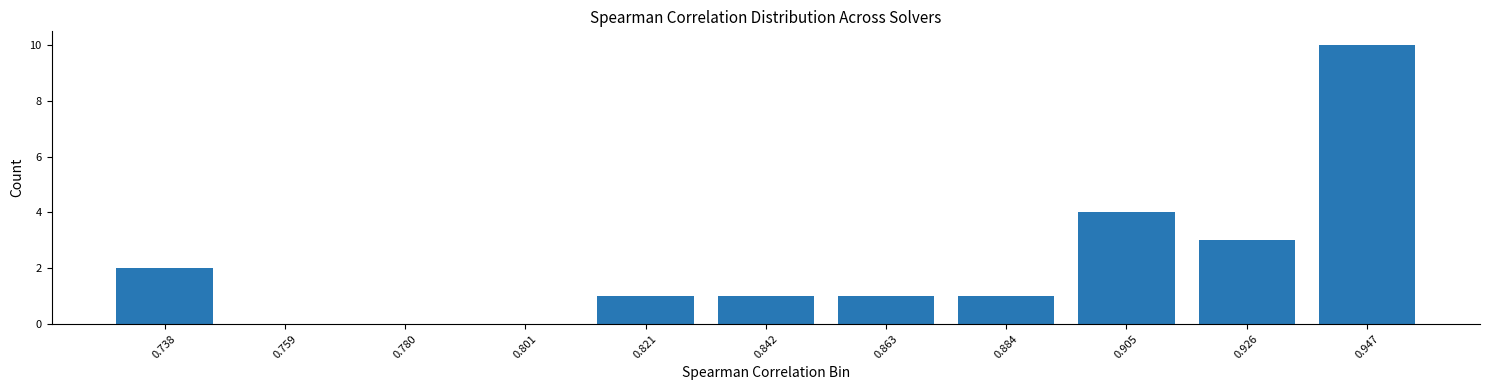

Reading left to right, list all the values displayed in this chart.

0.738=2	0.759=0	0.780=0	0.801=0	0.821=1	0.842=1	0.863=1	0.884=1	0.905=4	0.926=3	0.947=10